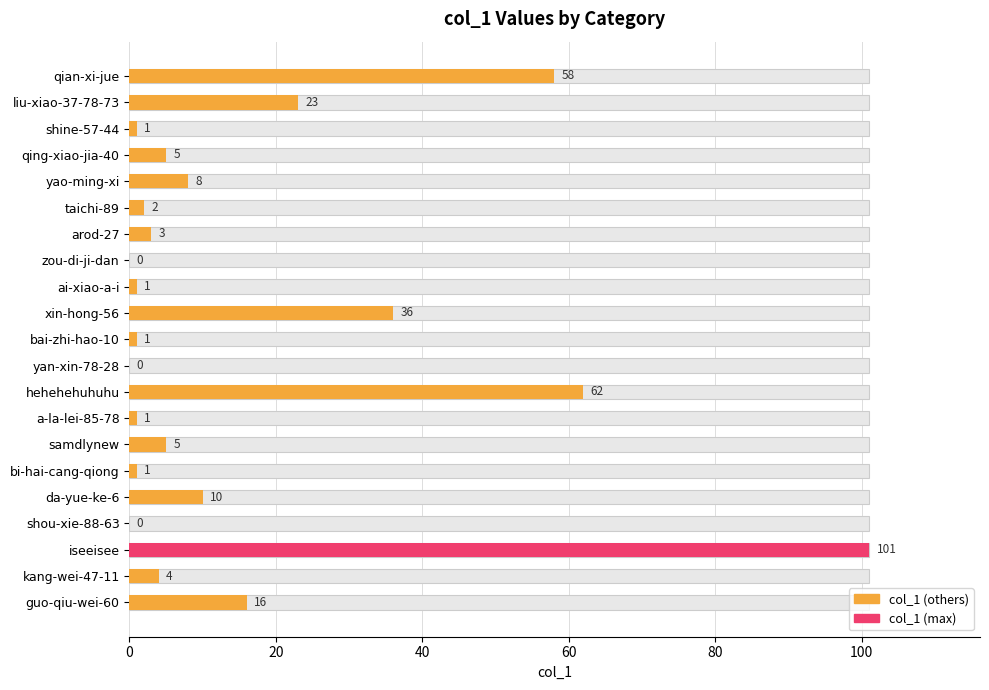

How many bars are there in total?

21